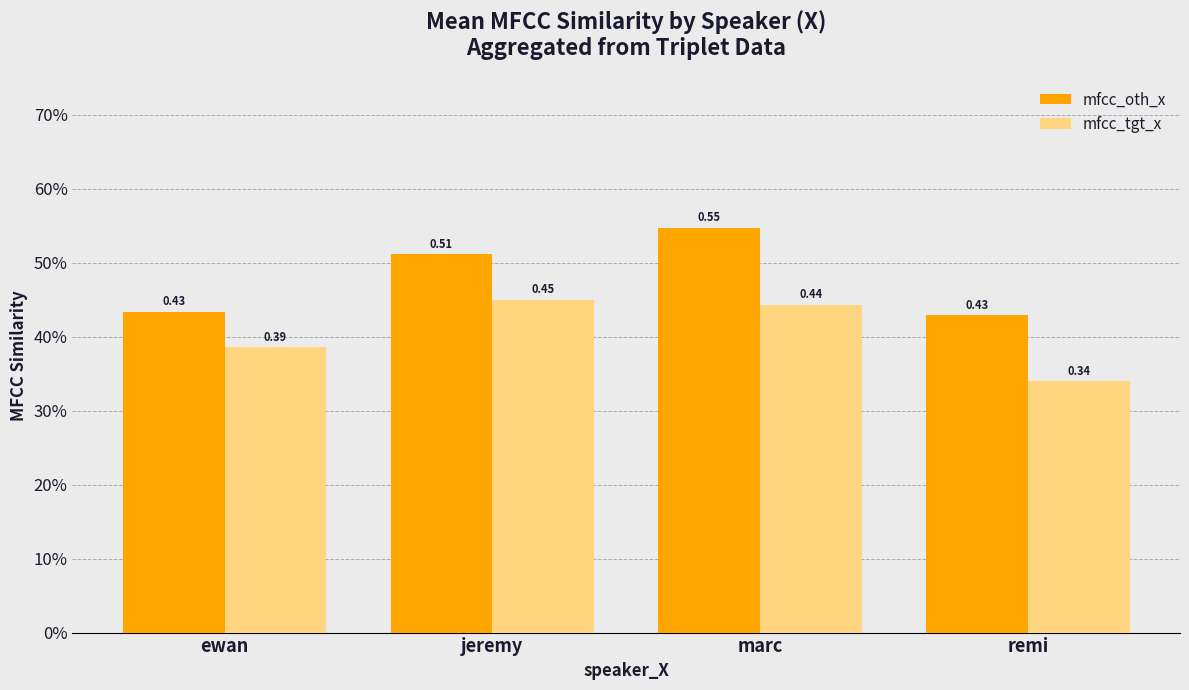

What position from the right is jeremy?

3